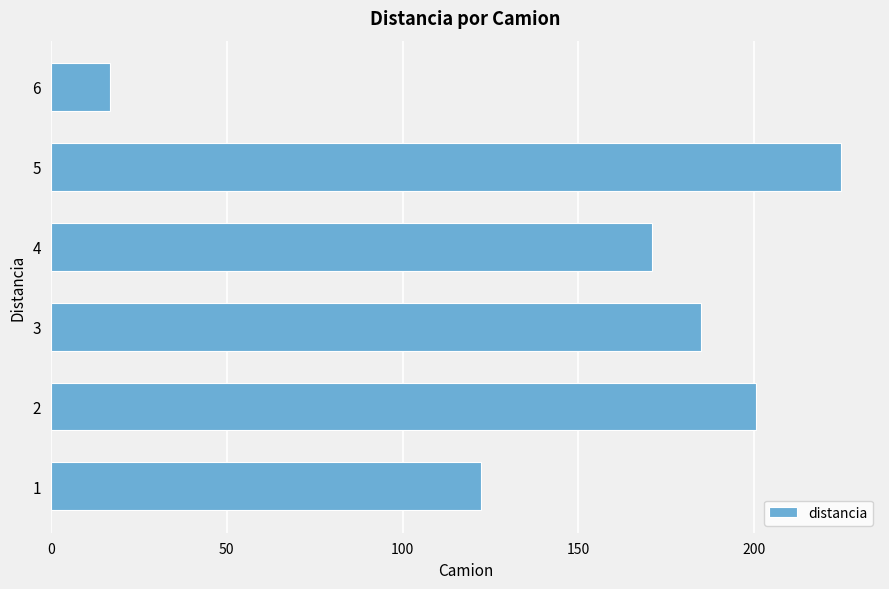

How many values are below 184?

3